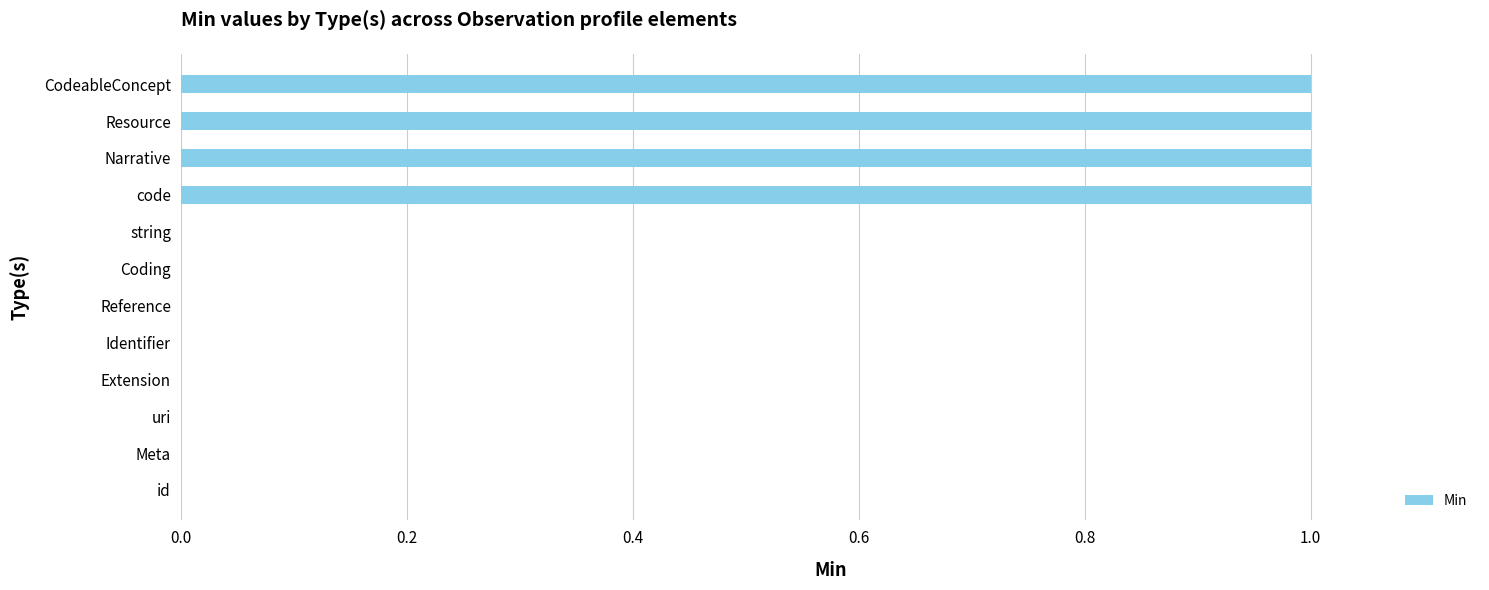

Reading bottom to top, list all the values displayed in this chart.

id=0	Meta=0	uri=0	Extension=0	Identifier=0	Reference=0	Coding=0	string=0	code=1	Narrative=1	Resource=1	CodeableConcept=1